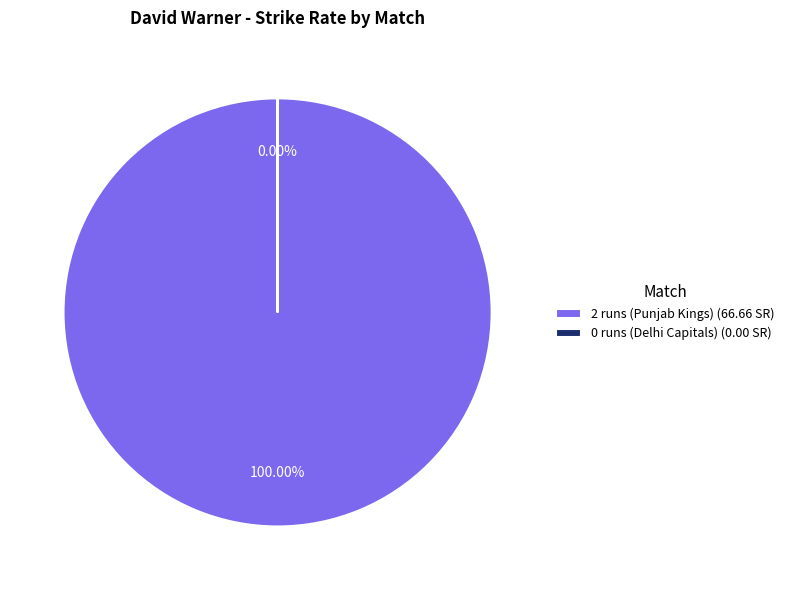

Which category has the biggest portion of the pie?

2 runs (Punjab Kings)